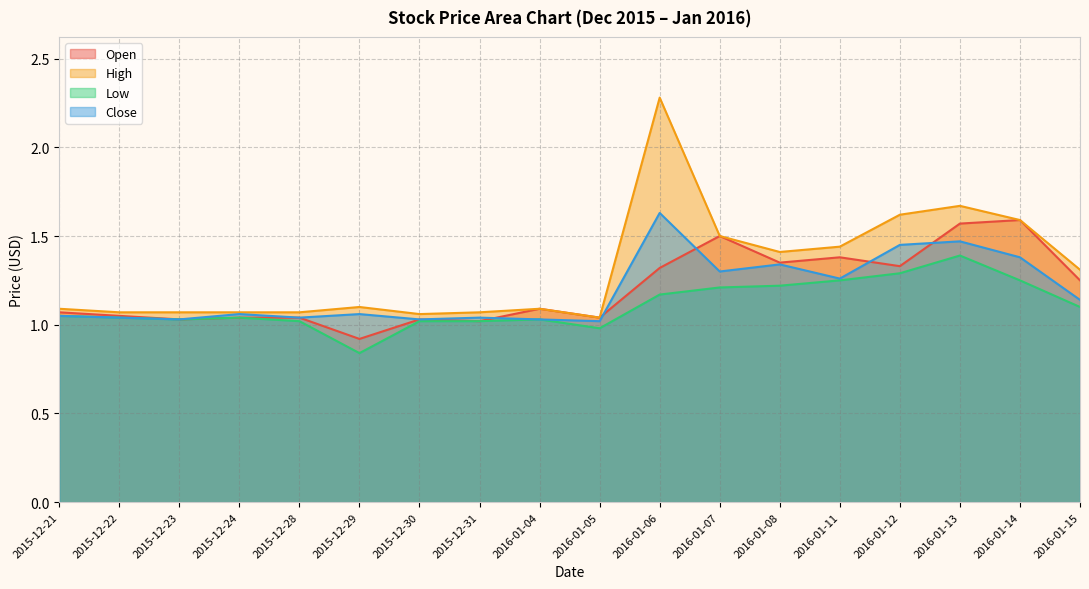

At how many categories does at least one series exceed 1?

18